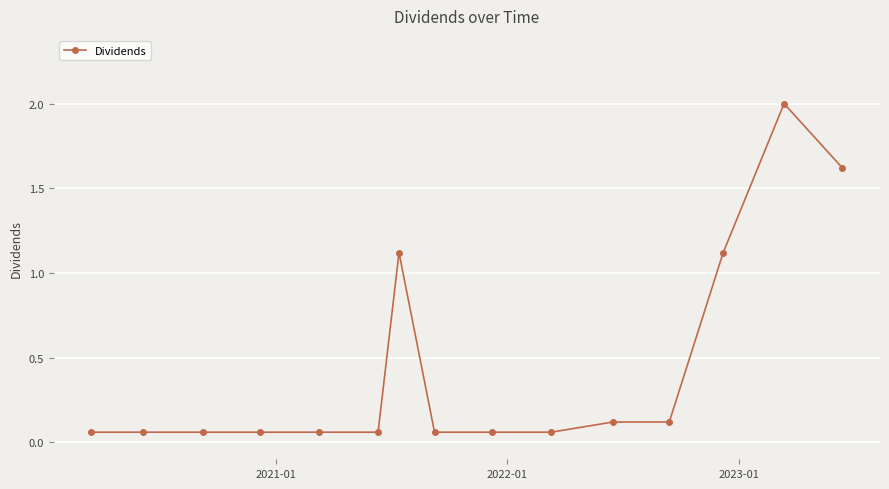

True or false: the data has more than 0 interior local peaks.

True